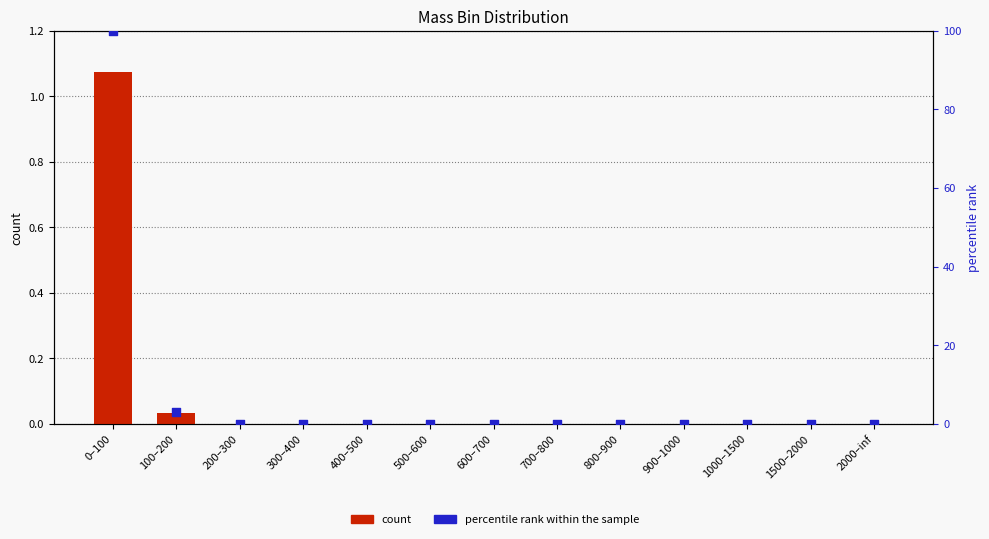

Which series reaches the maximum Y coordinate?

percentile rank within the sample